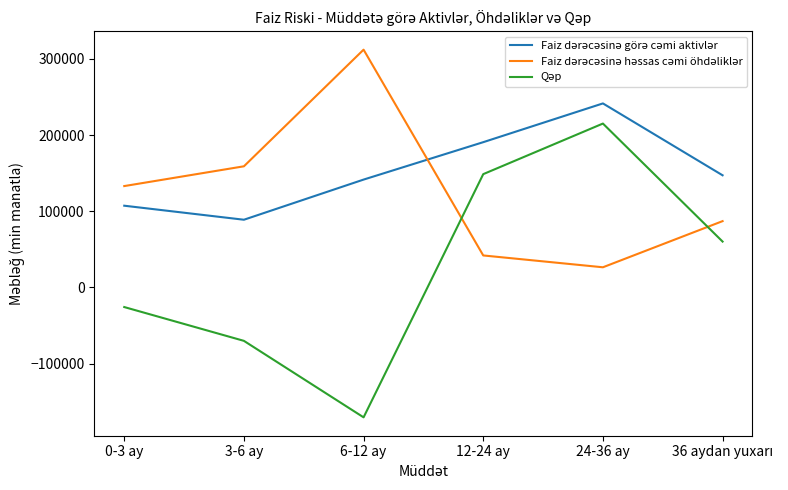

What is the greatest value displayed?

312232.6